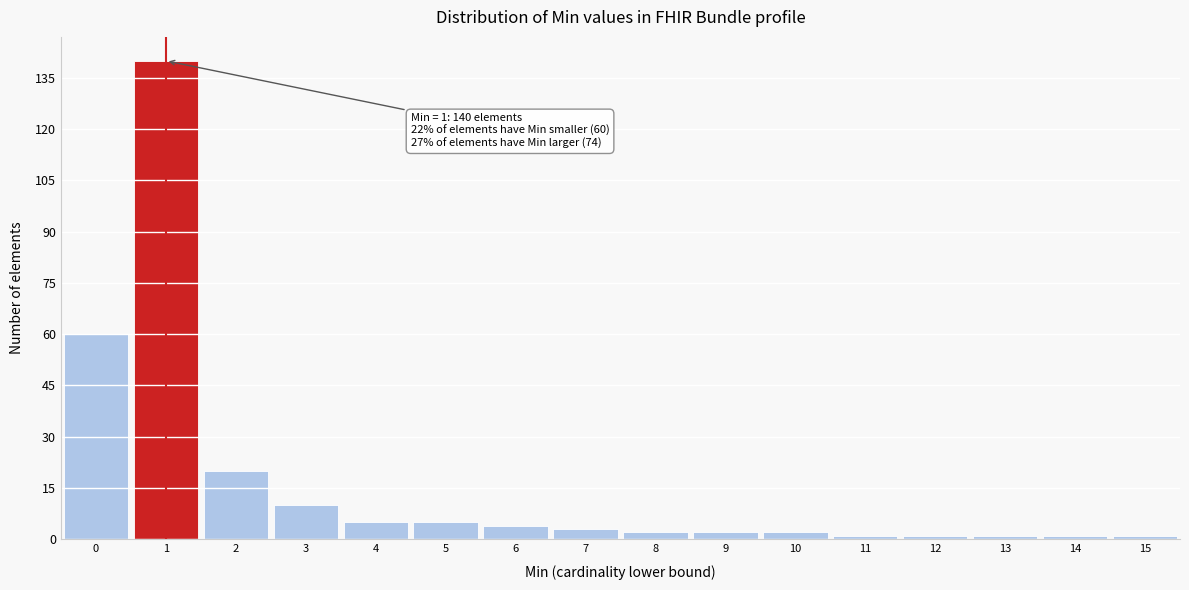

Over which range of the x-axis is the bar tallest?

0.5 to 1.5